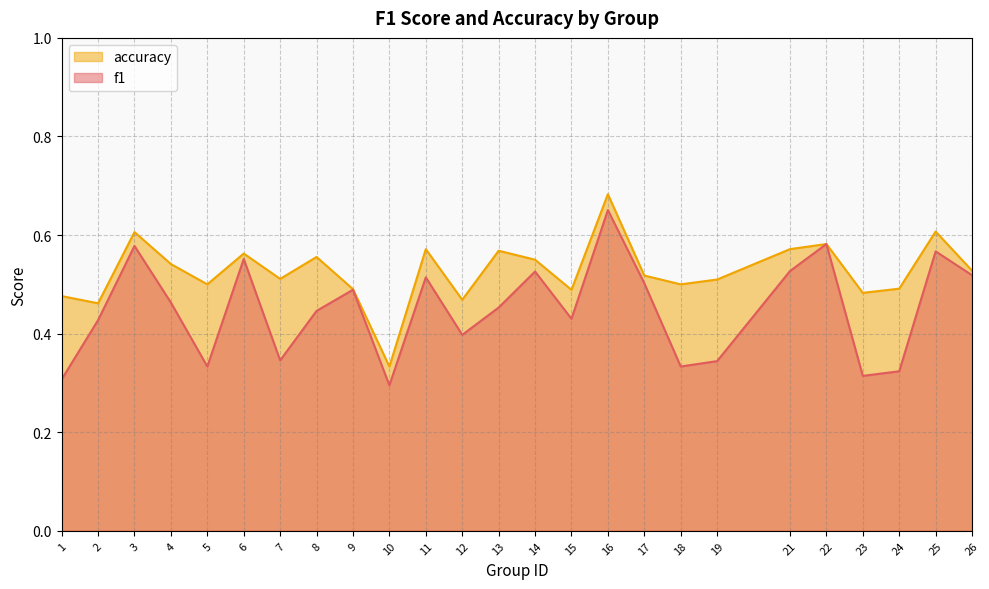

List the series in order of their overall mean, highest first.

accuracy, f1